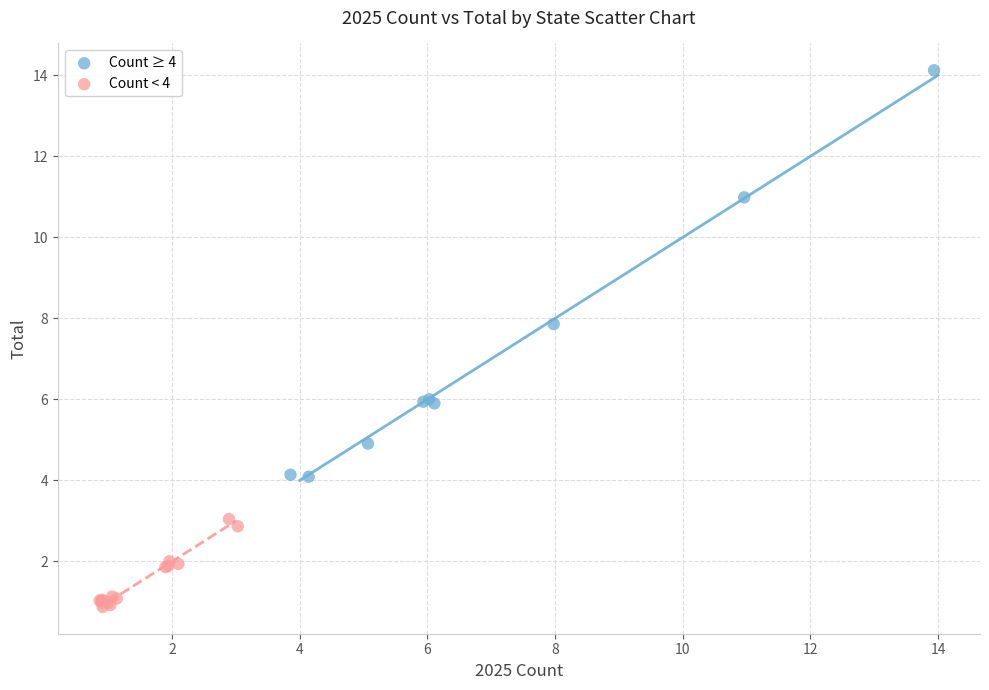

Which series reaches the minimum Y coordinate?

Count < 4